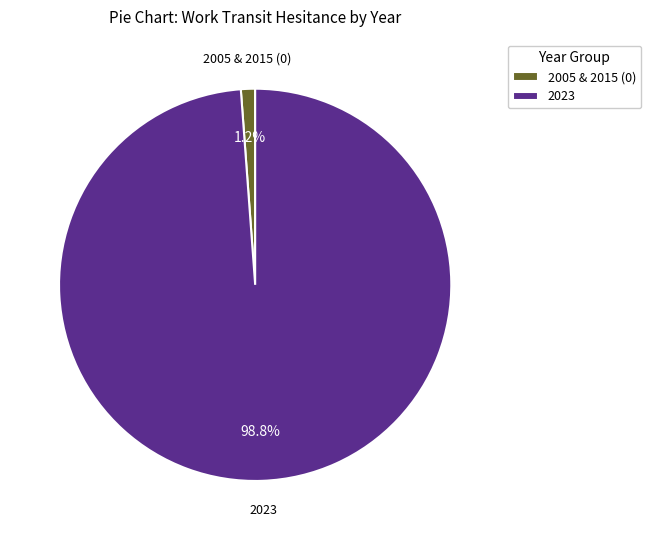

What portion of the pie excludes 2023?

1.2%